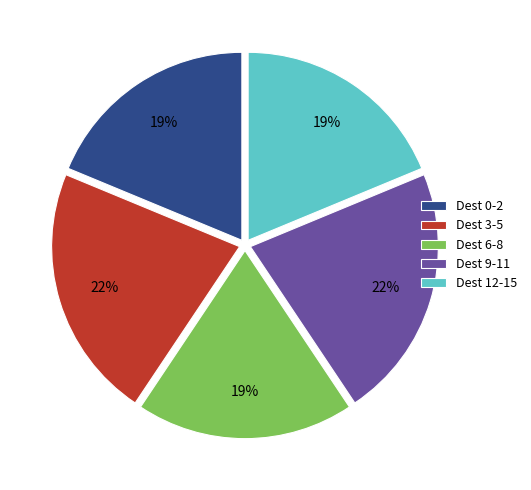

How many slices are in this pie chart?

5